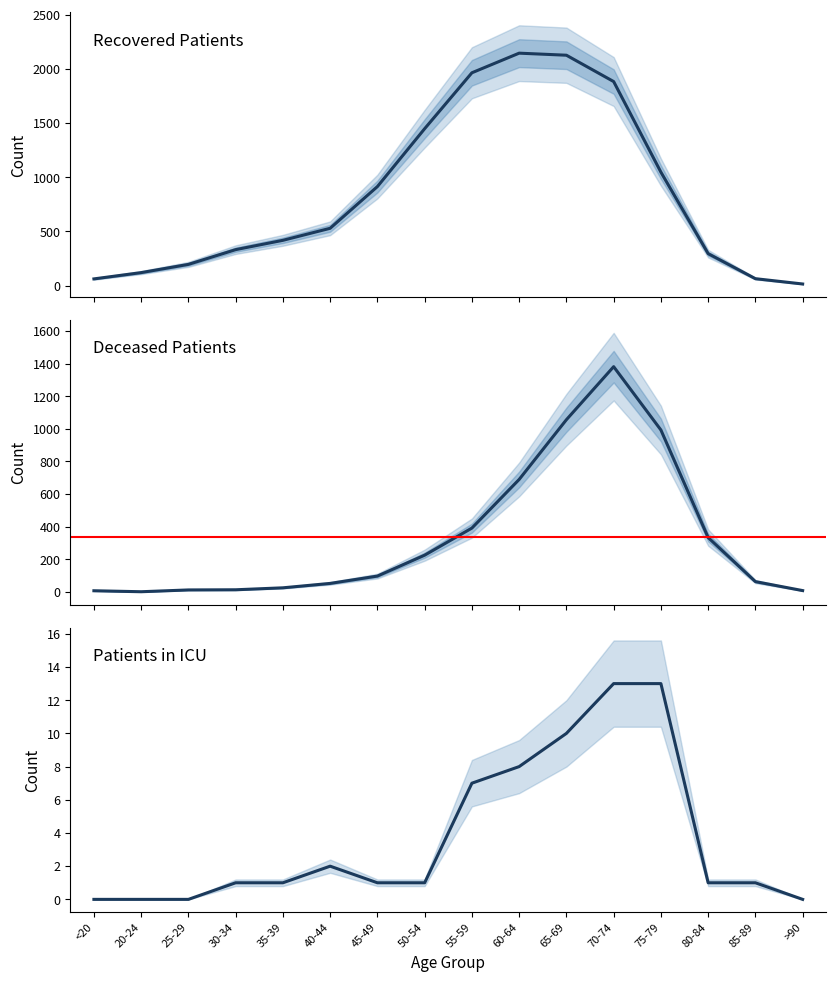

How many distinct data groups are displayed?

3